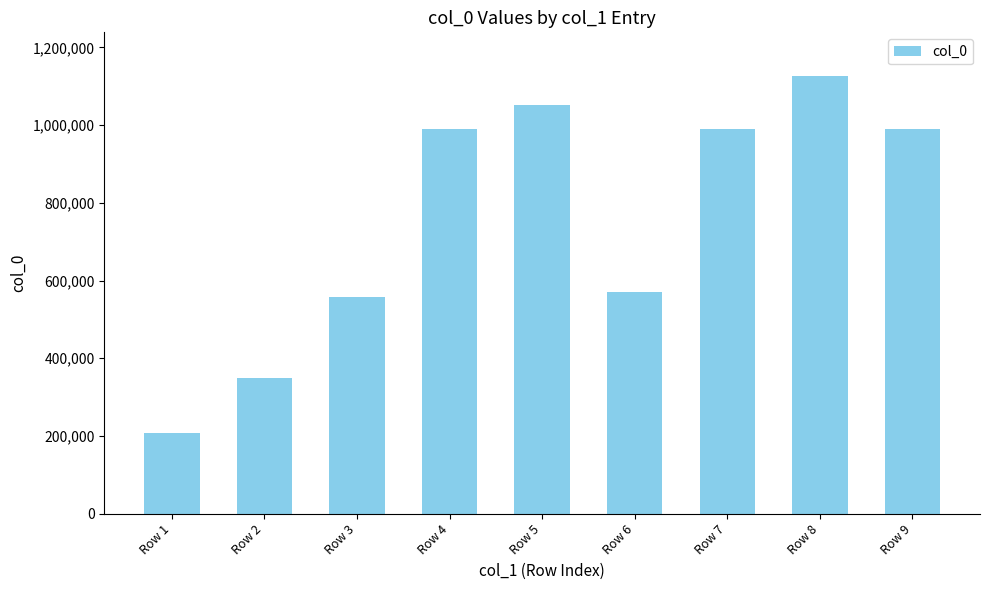

Is it true that the value at Row 6 is 205690?

False